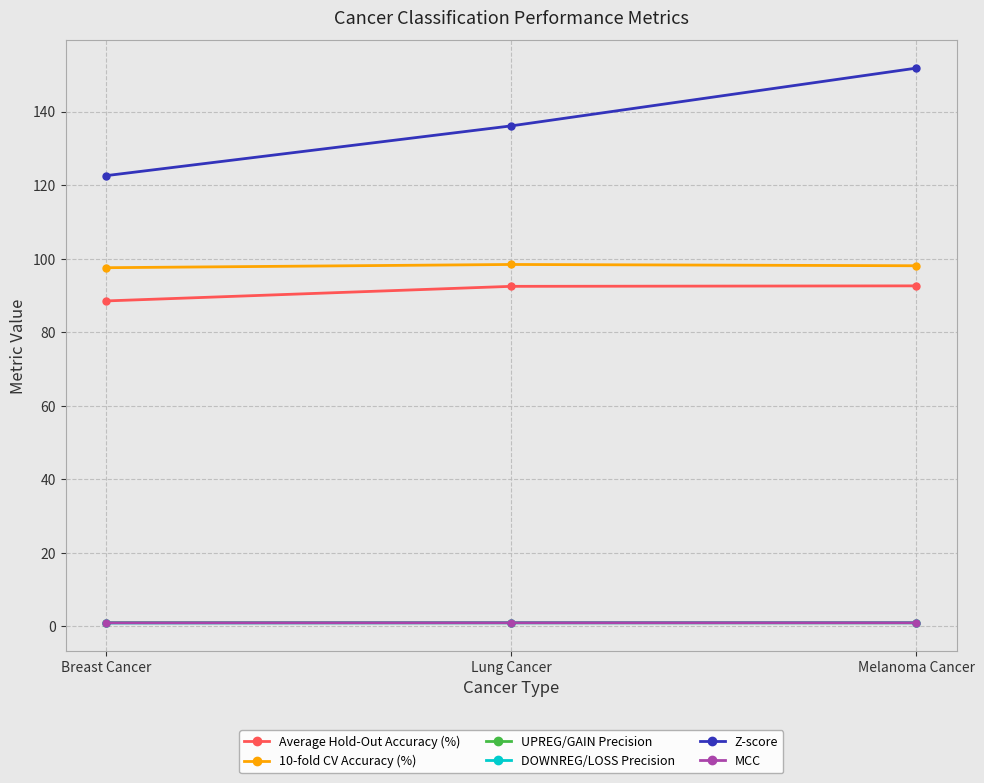

Rank the categories by Z-score value from highest to lowest.

Melanoma Cancer, Lung Cancer, Breast Cancer